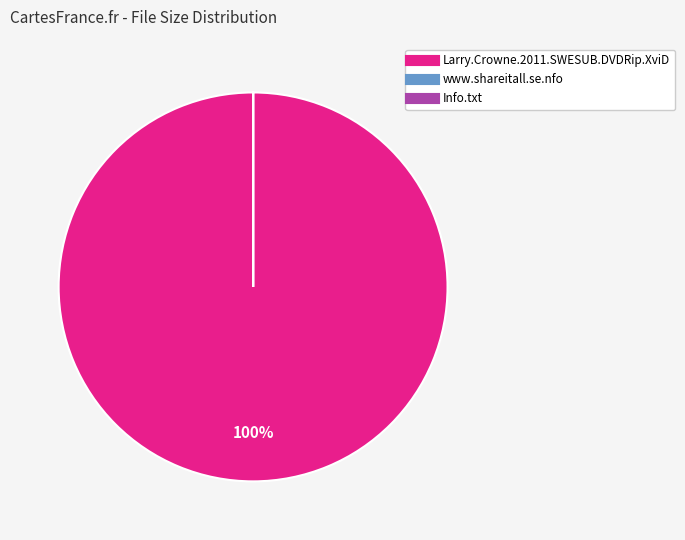

Is Larry.Crowne.2011.SWESUB.DVDRip.XviD the majority of the pie?

Yes